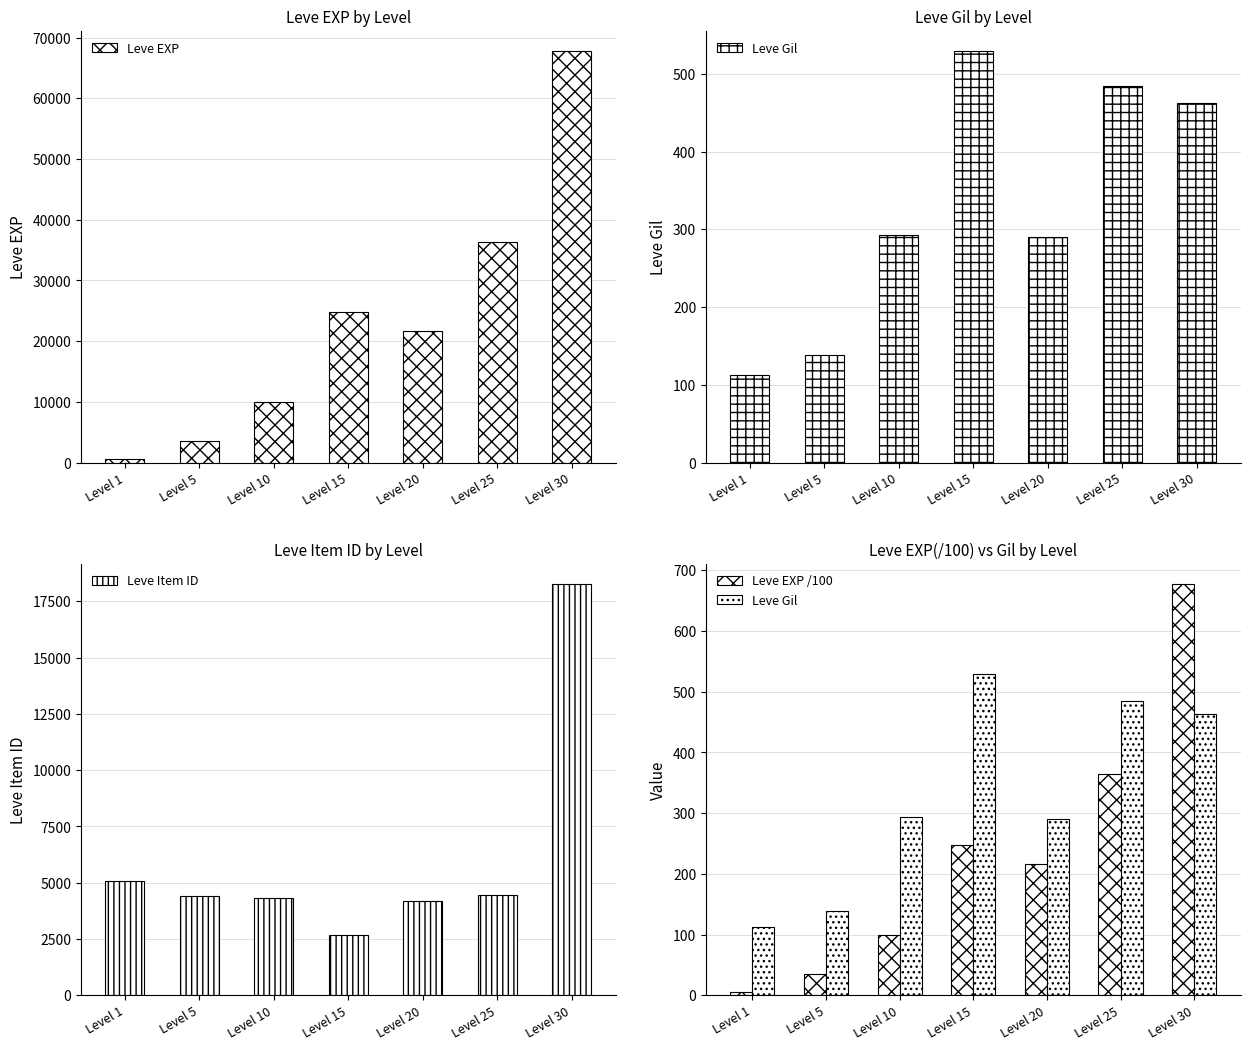

What is the spread (max minus min) of values at Level 10?

9890.1